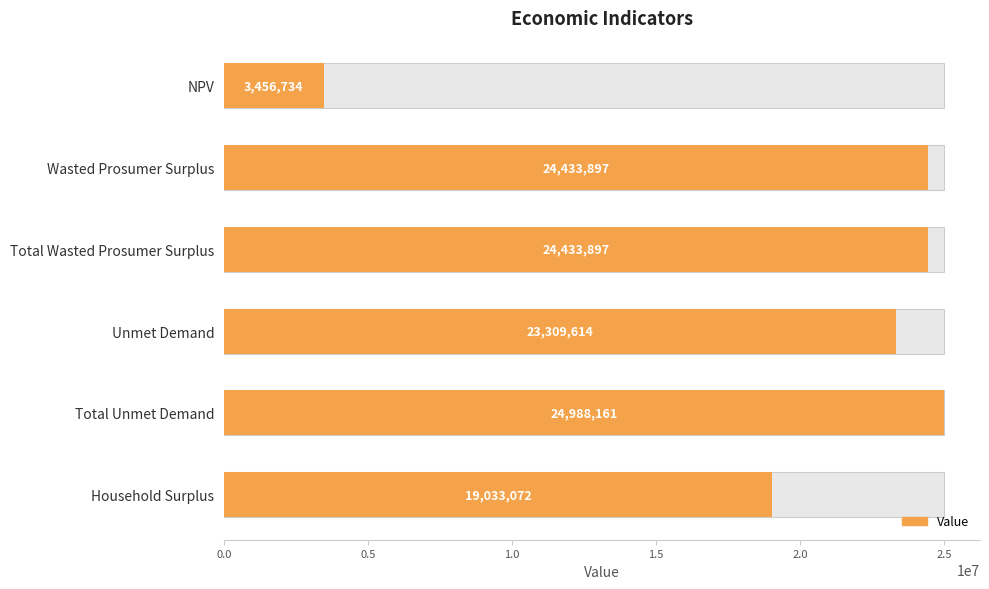

Are the bars horizontal?

Yes